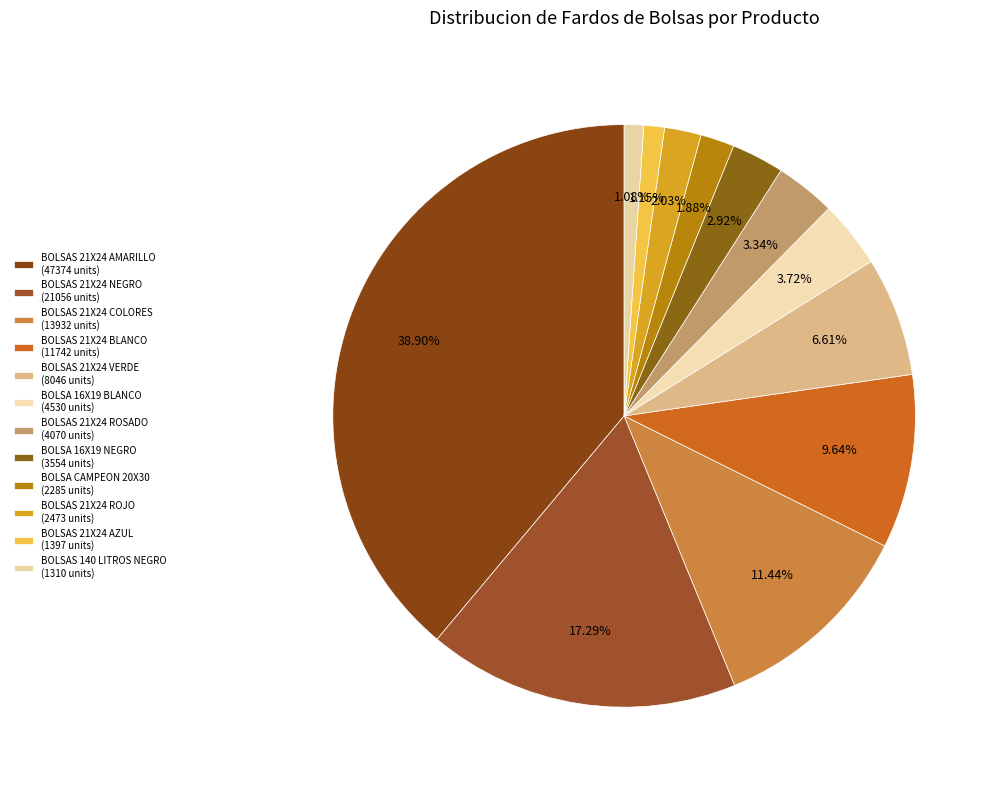

Rank the categories by value from highest to lowest.

BOLSAS 21X24 AMARILLO, BOLSAS 21X24 NEGRO, BOLSAS 21X24 COLORES, BOLSAS 21X24 BLANCO, BOLSAS 21X24 VERDE, BOLSA 16X19 BLANCO, BOLSAS 21X24 ROSADO, BOLSA 16X19 NEGRO, BOLSAS 21X24 ROJO, BOLSA CAMPEON 20X30, BOLSAS 21X24 AZUL, BOLSAS 140 LITROS NEGRO